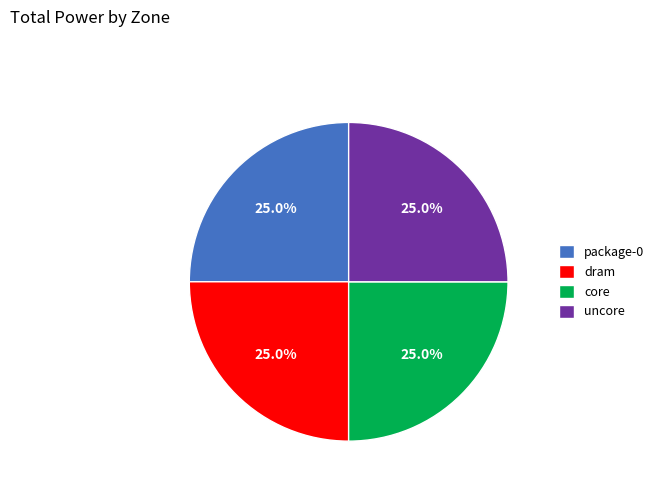

Count the number of slices in the pie.

4